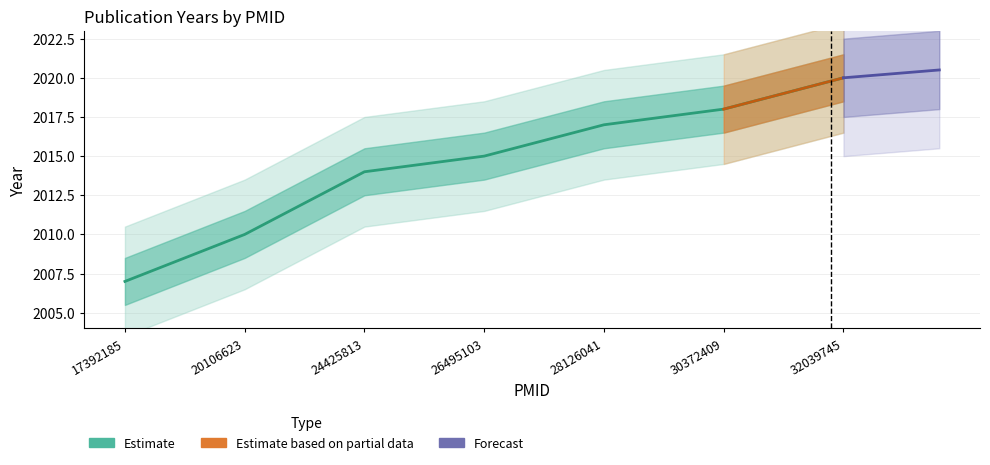

How many lines are shown in the chart?

1